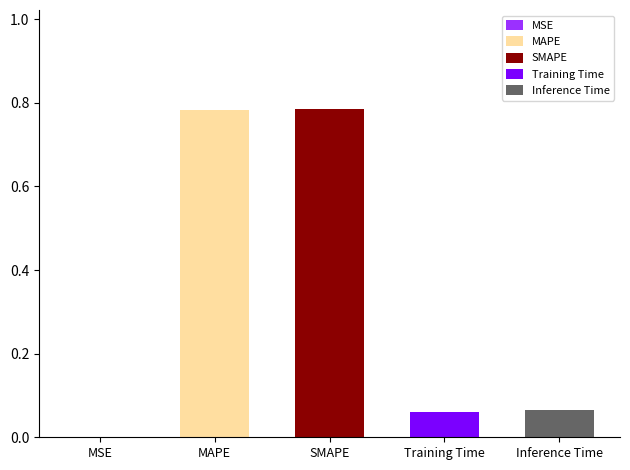

How many bars are there in total?

5